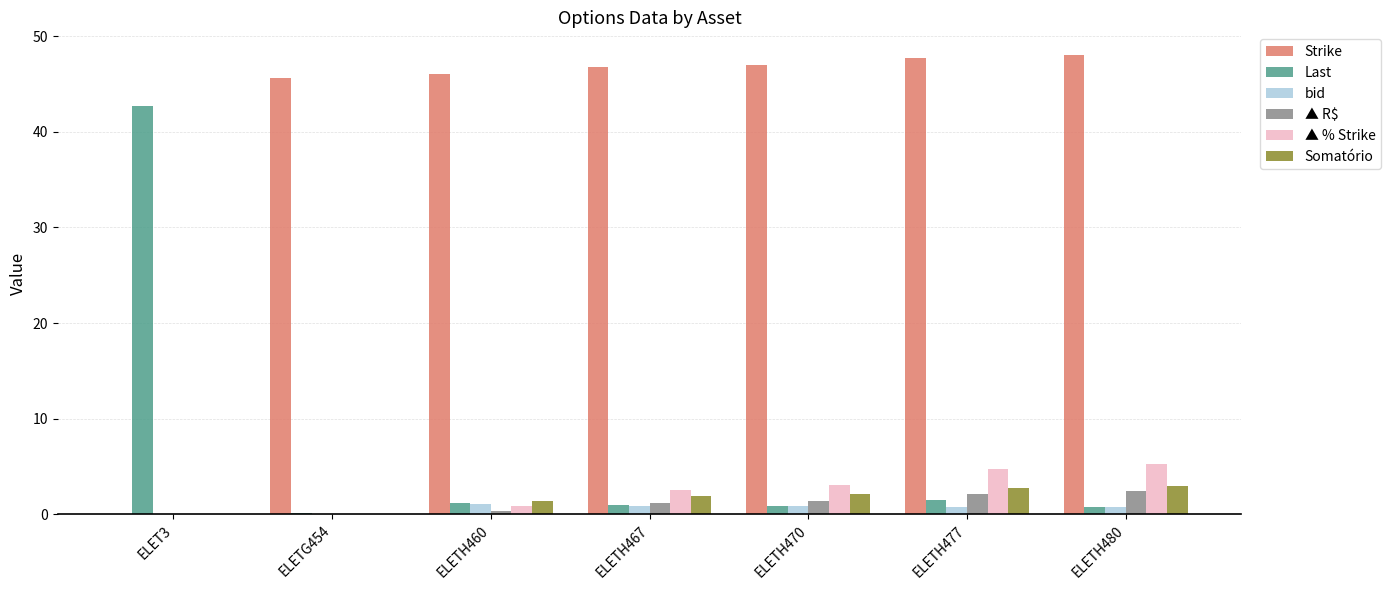

Are the bars horizontal?

No